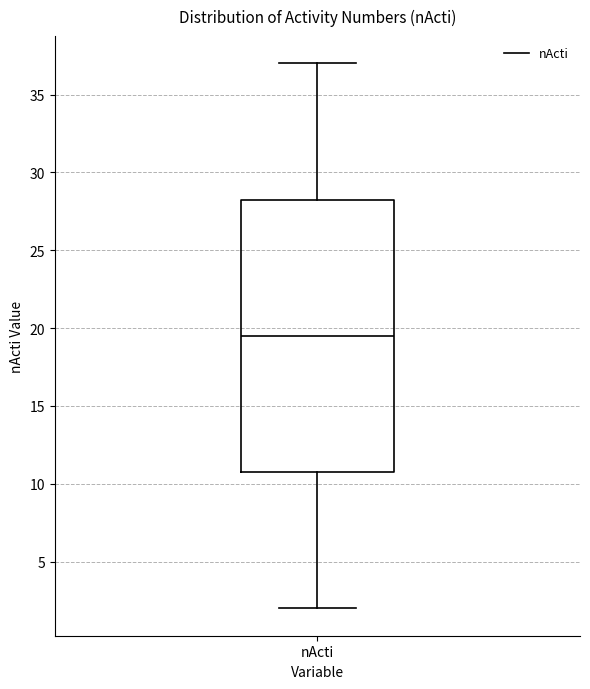

Where is the upper edge of the box for nActi on the y-axis? The values are not printed on the chart, so give them approximately, as read against the axis.

28.5